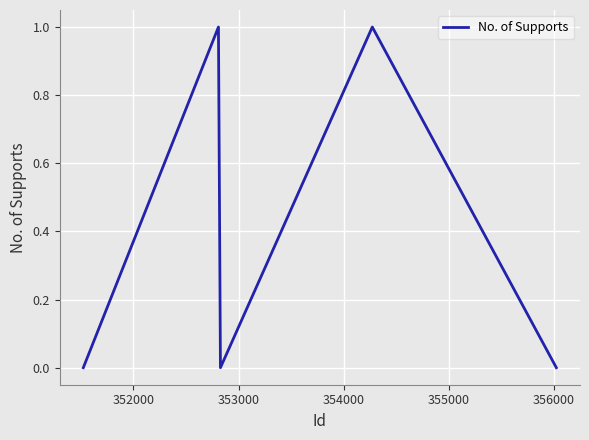

How many interior local peaks (higher than both neighbors) does the data have?

2